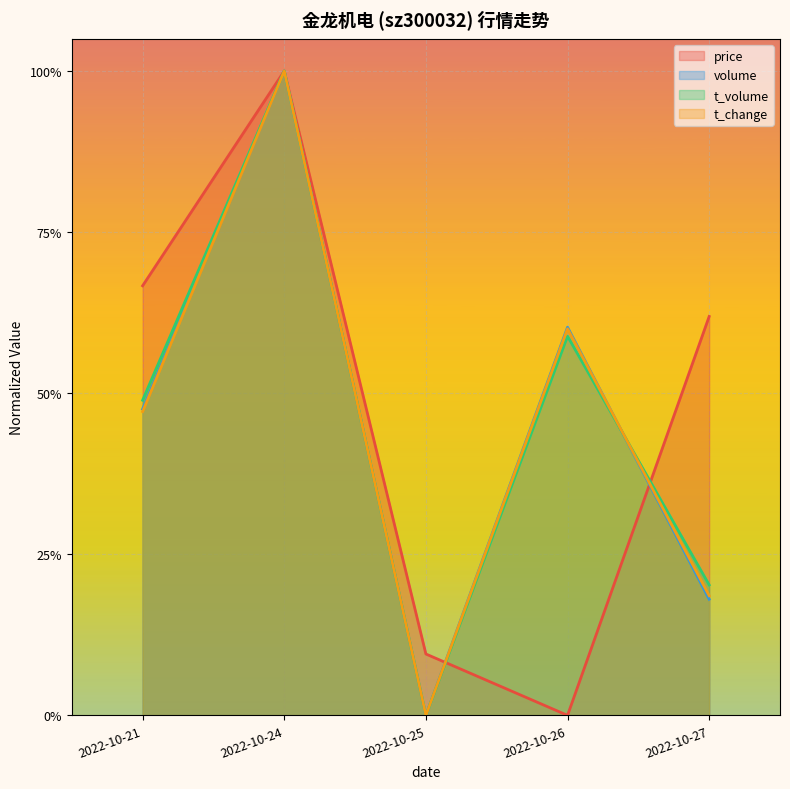

How many times do volume and t_volume cross each other?

1